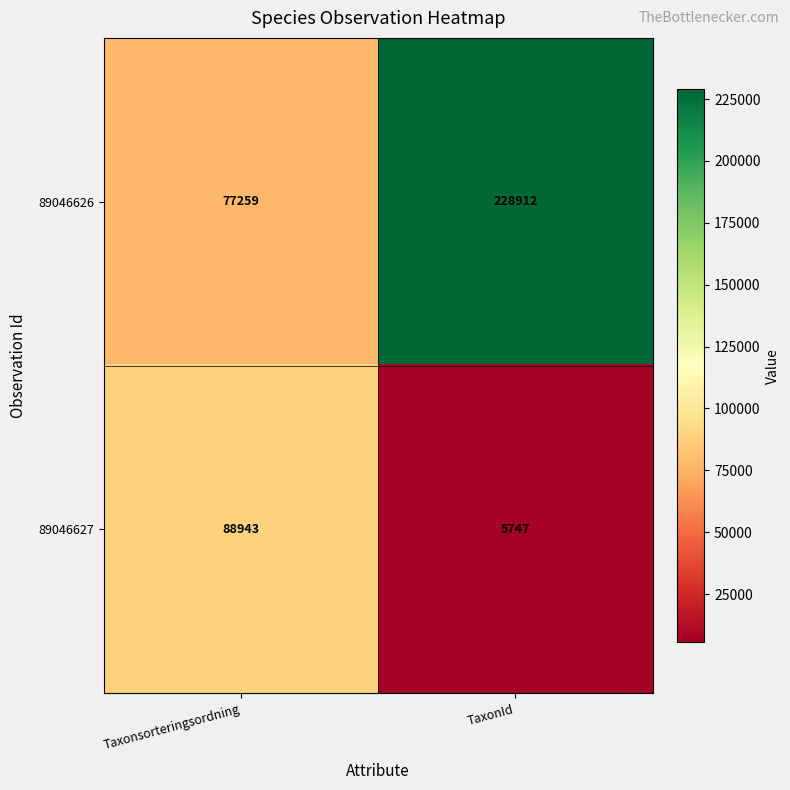

Read the 89046626 value at Taxonsorteringsordning.

77259